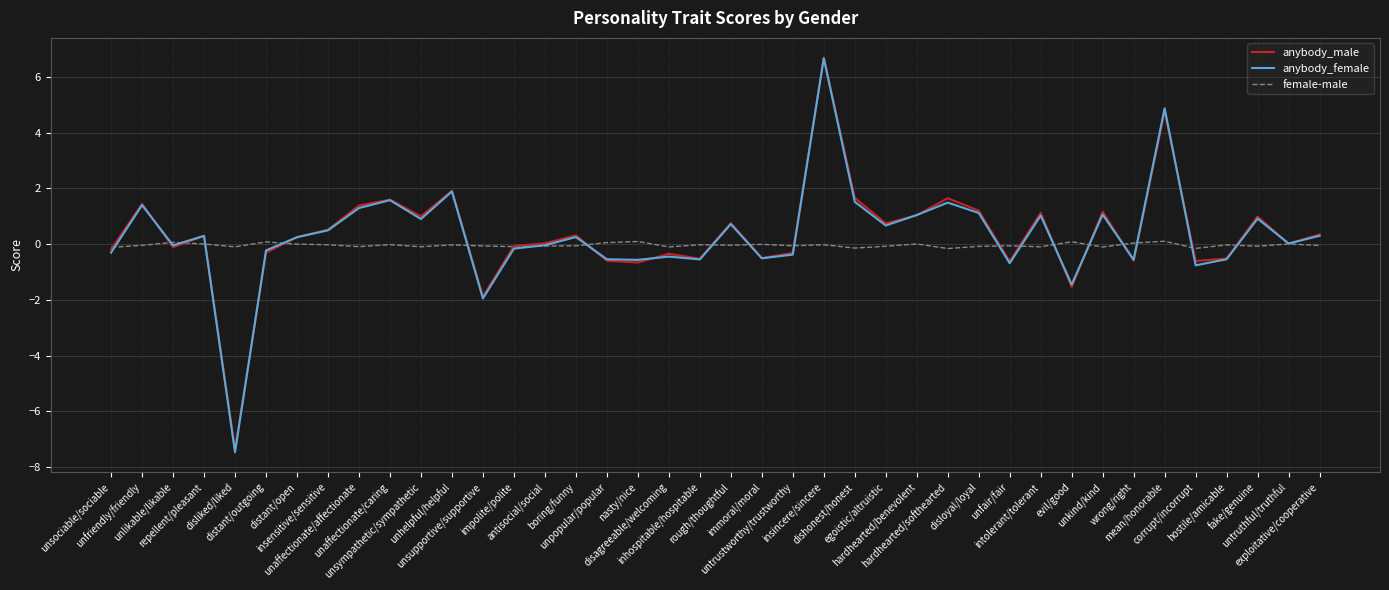

What is the minimum value for anybody_female?

-7.5